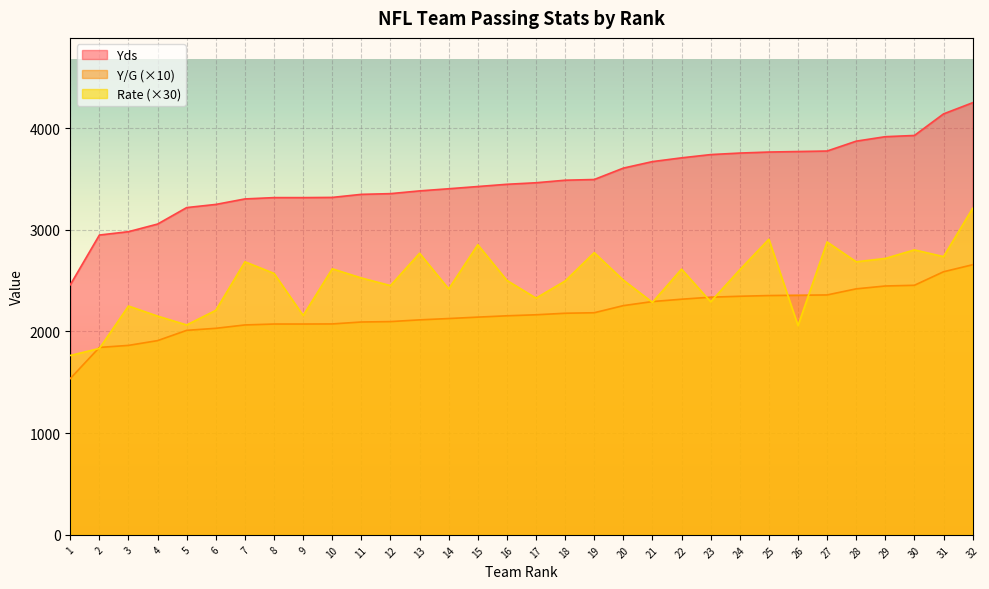

What is the difference between the highest and lowest values at 19?

1310